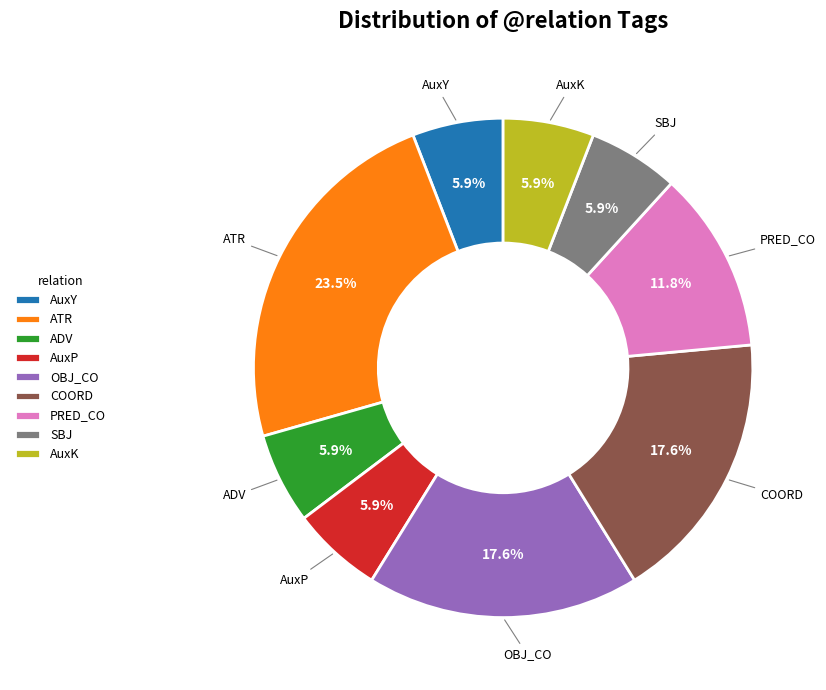

Is it true that COORD is 32% of the pie?

False